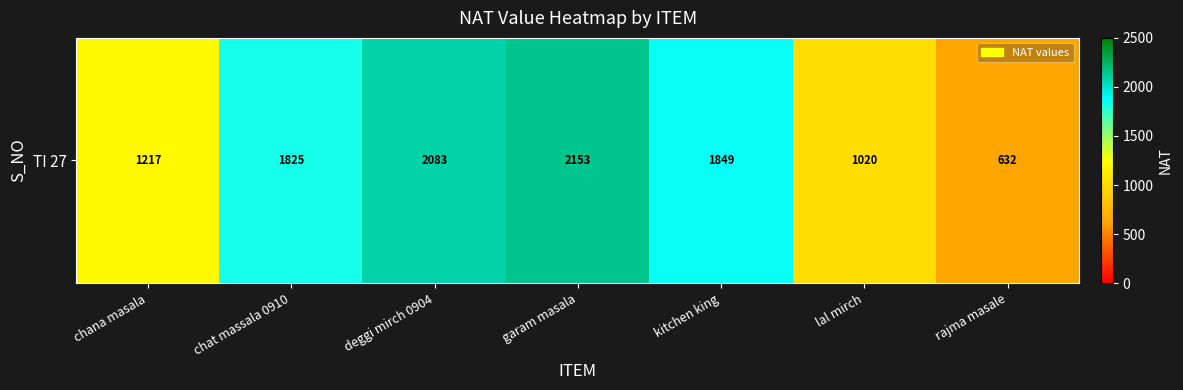

What is the change in value from chat massala 0910 to garam masala?

+327.6